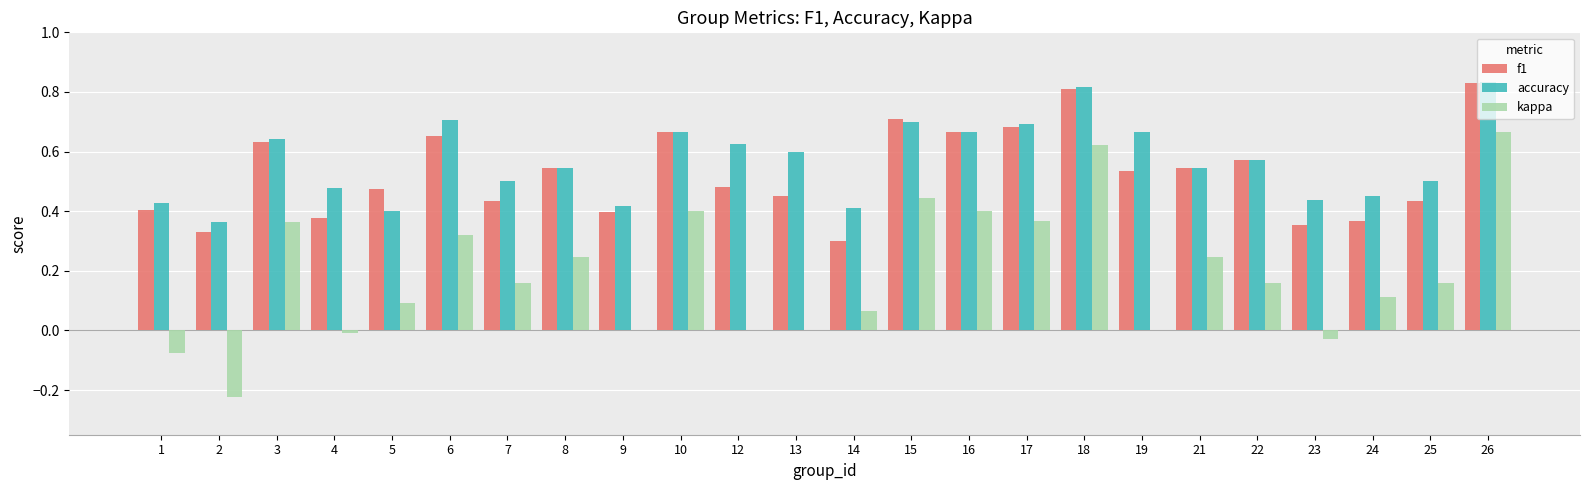

At which category does the chart reach its peak across all series?

26